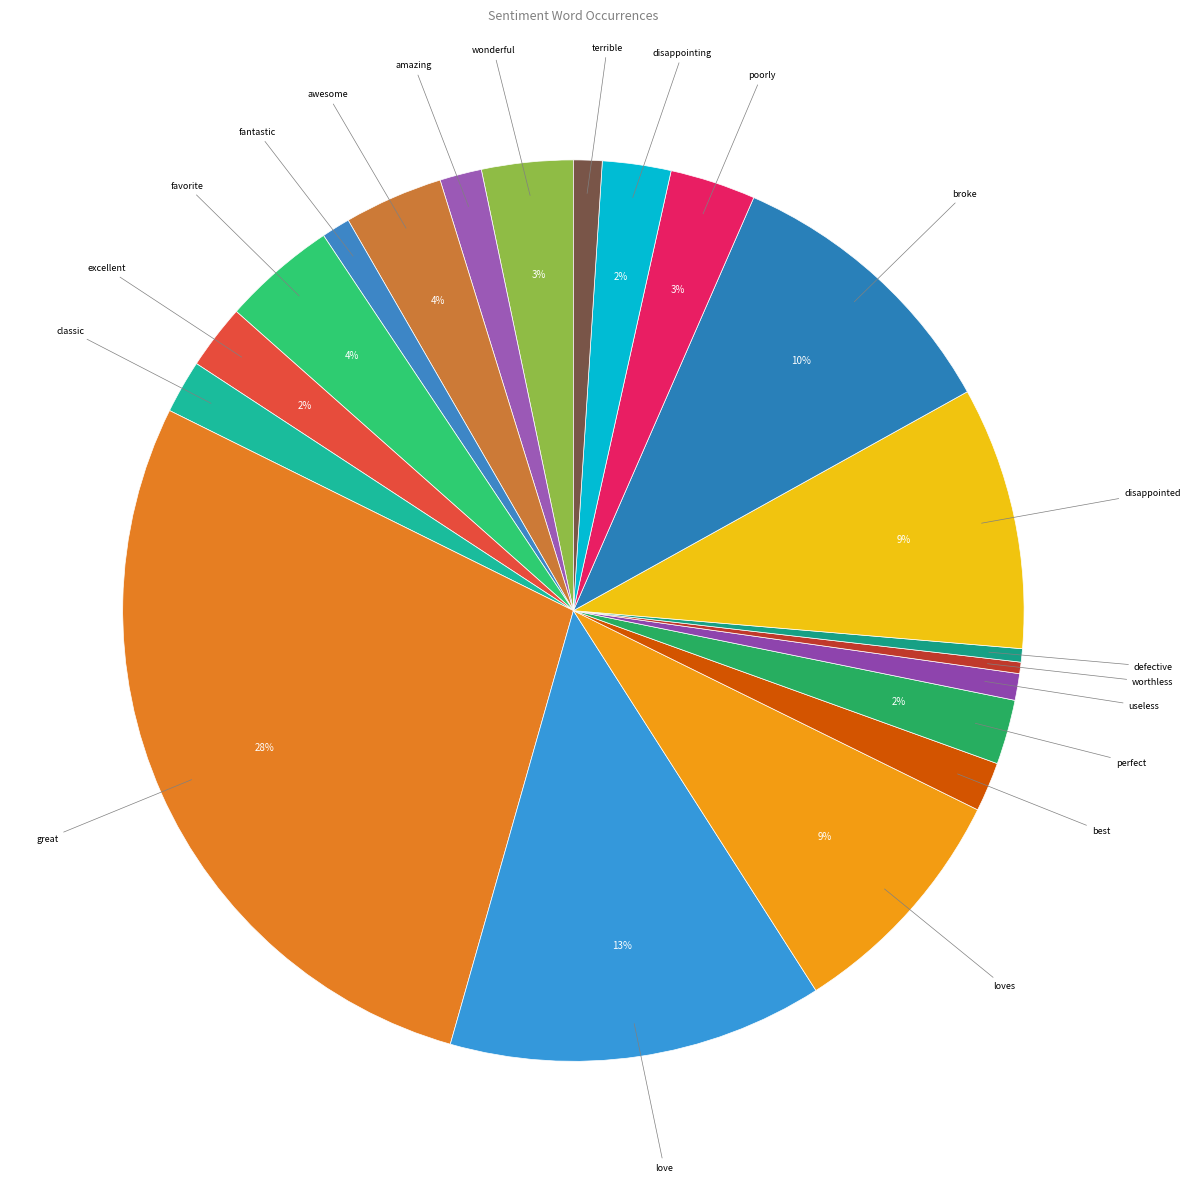

Rank the categories by value from lowest to highest.

worthless, defective, useless, fantastic, terrible, amazing, best, classic, excellent, perfect, disappointing, poorly, wonderful, awesome, favorite, loves, disappointed, broke, love, great